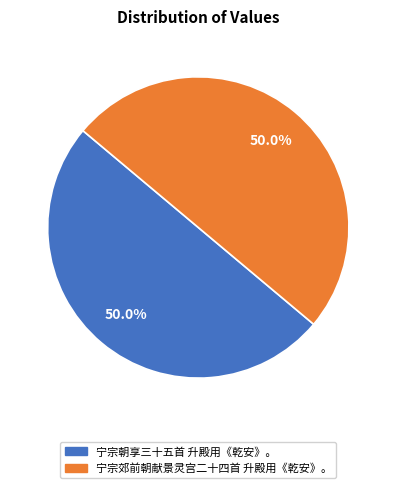

How many segments does this pie chart have?

2